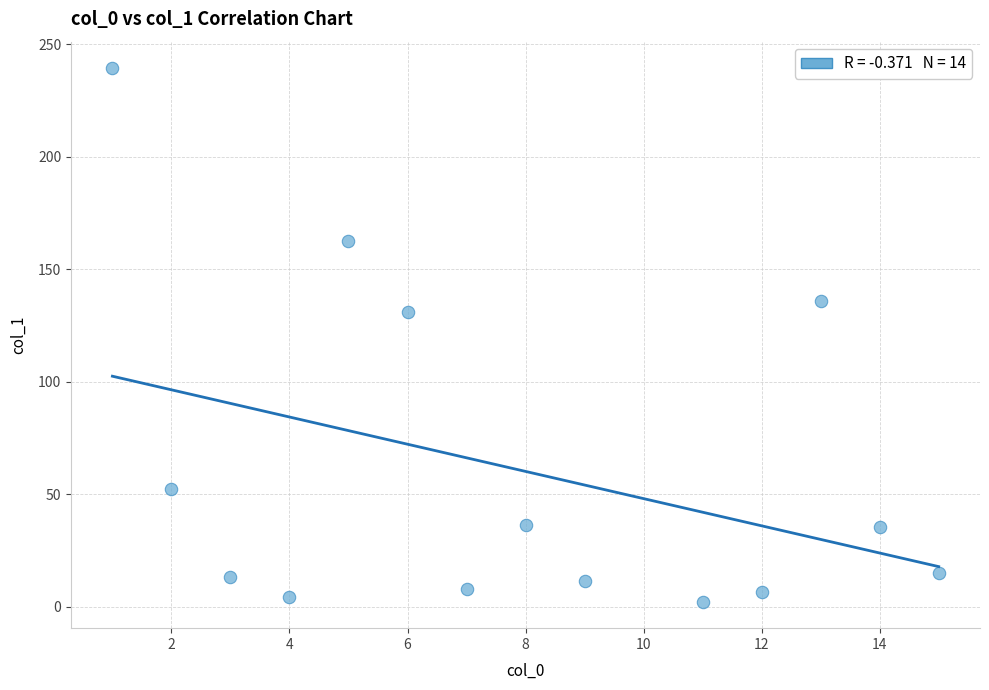

What Y value in the scatter plot is closest to 120?

131.2